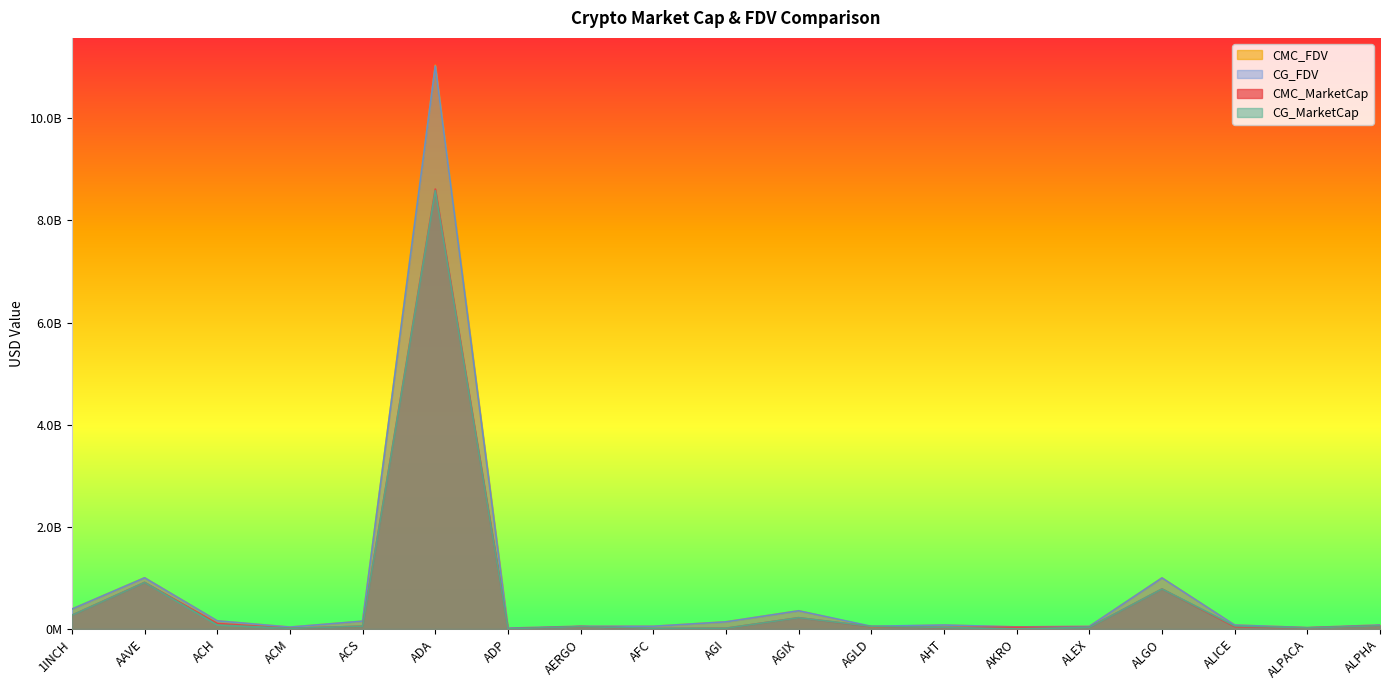

Which label corresponds to the smallest value in the chart?

AKRO